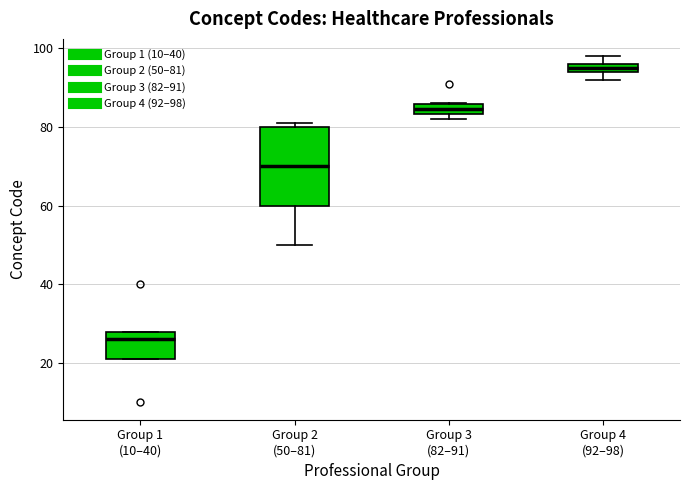

Where is the upper edge of the box for Group 1 (10–40) on the y-axis? The values are not printed on the chart, so give them approximately, as read against the axis.

28